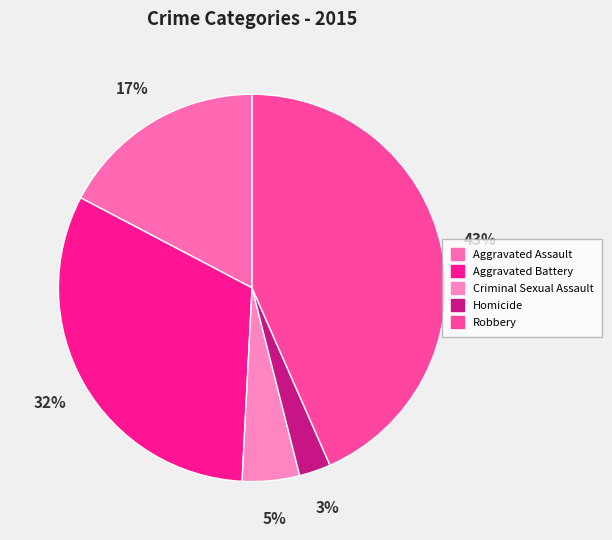

What percentage is the Aggravated Assault slice, to the nearest percent?

17%